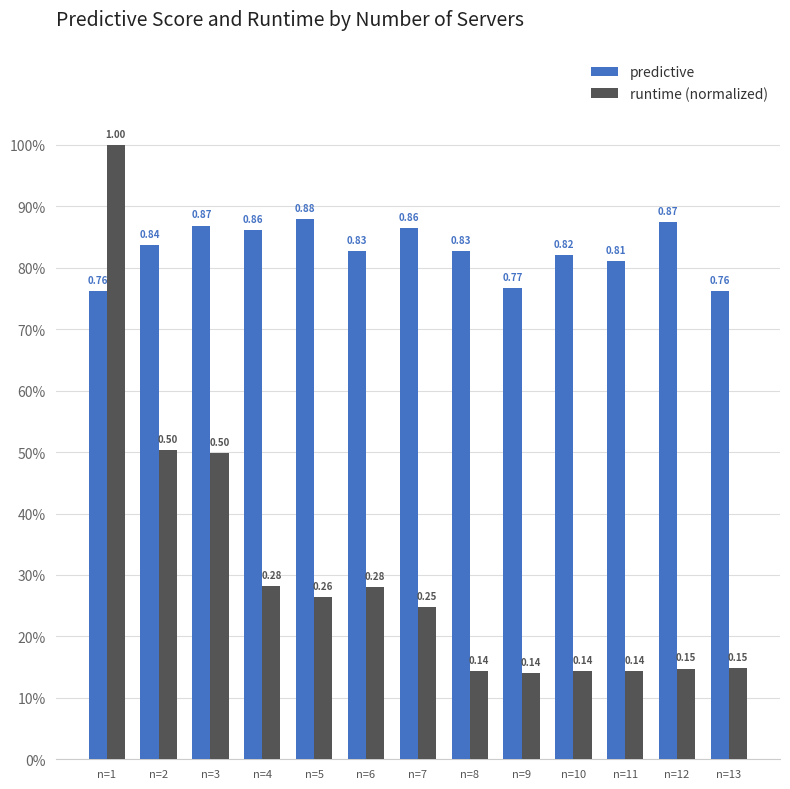

The runtime (normalized) series shows 0.9 at n=3. True or false?

False